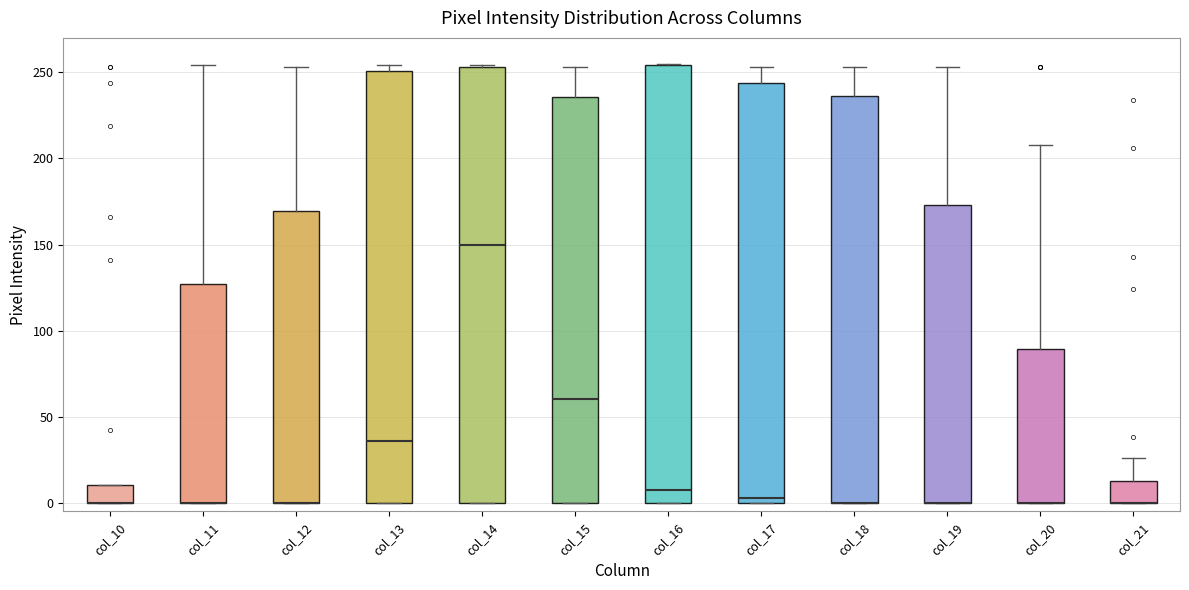

Where is the upper edge of the box for col_19 on the y-axis? The values are not printed on the chart, so give them approximately, as read against the axis.

175